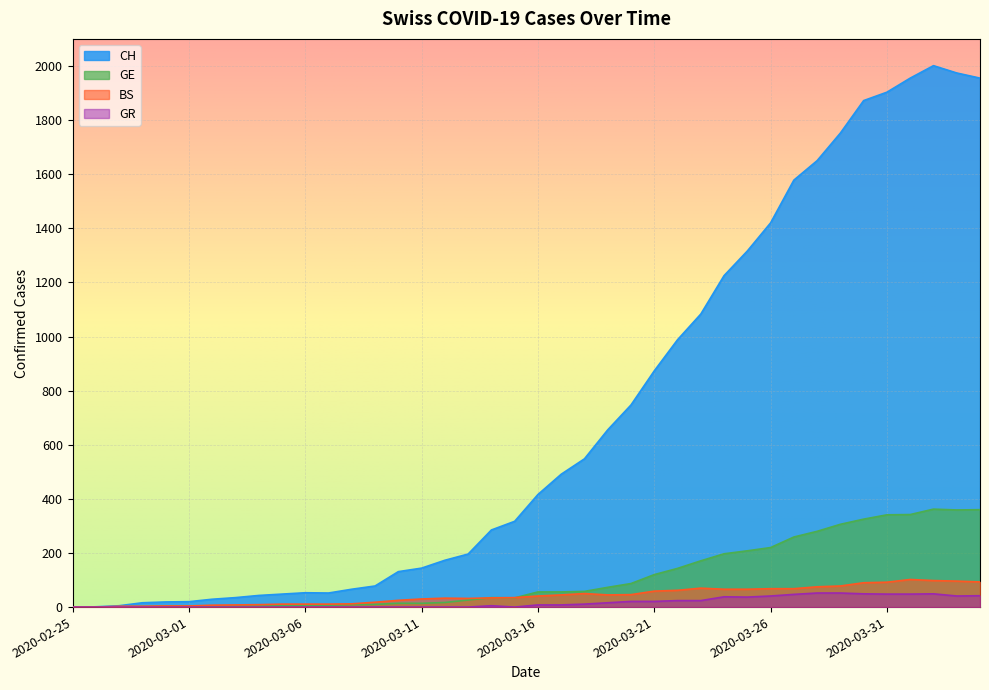

Is the value of CH at 2020-03-22 greater than the value of BS at 2020-03-25?

Yes